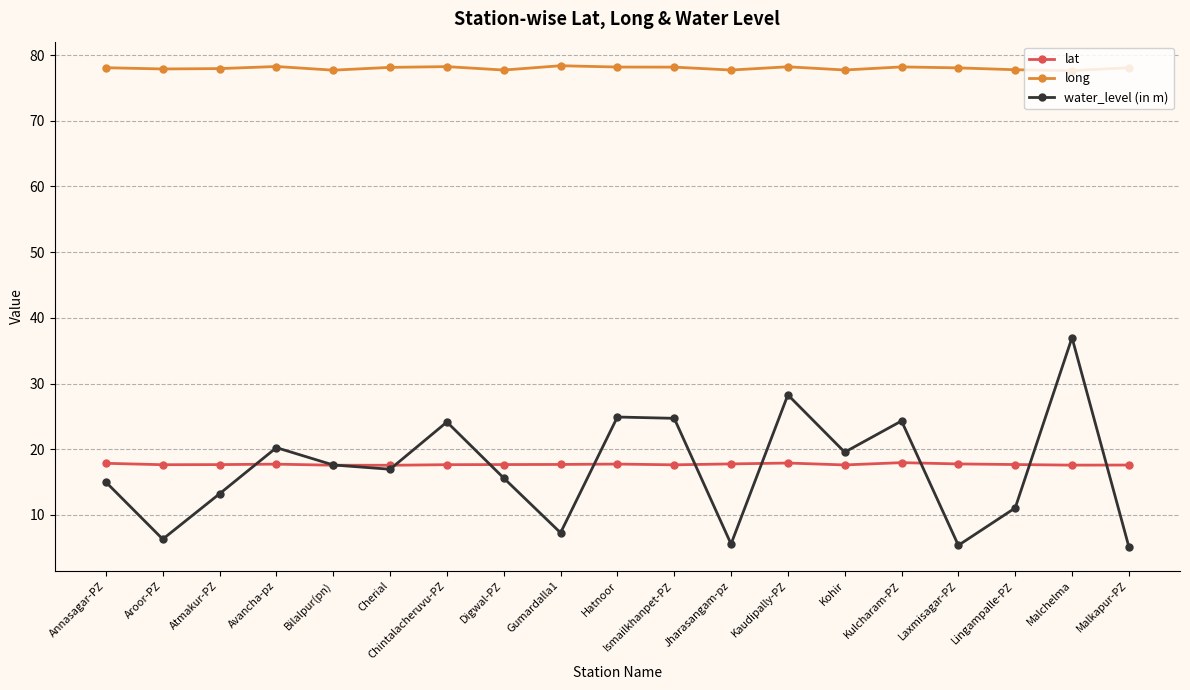

True or false: water_level (in m) has more than 0 points higher than both neighbors.

True